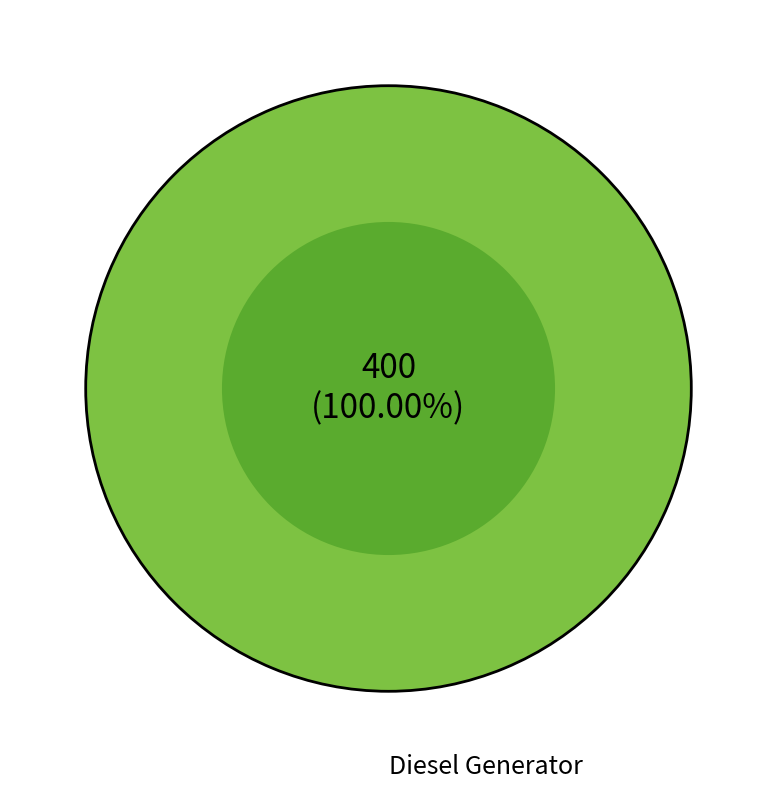

Rank the categories by value from lowest to highest.

Diesel Generator